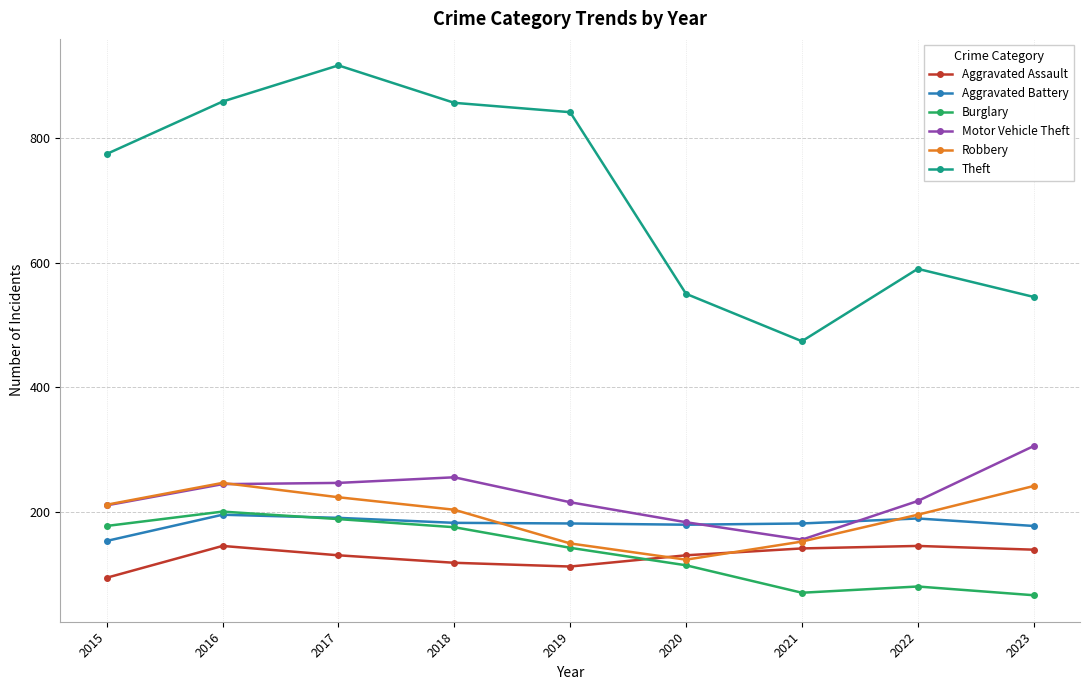

What is the approximate value of Motor Vehicle Theft at 2017?

247